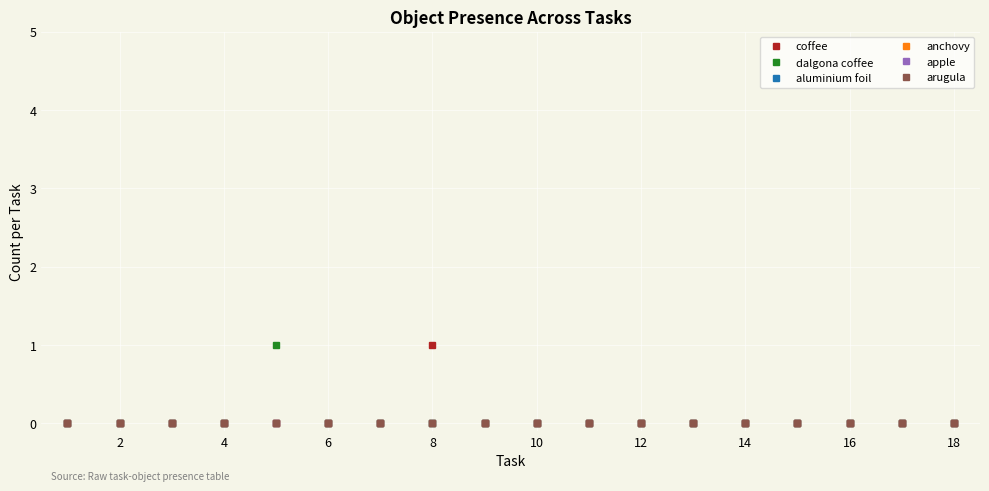

True or false: coffee and aluminium foil intersect in this chart.

False